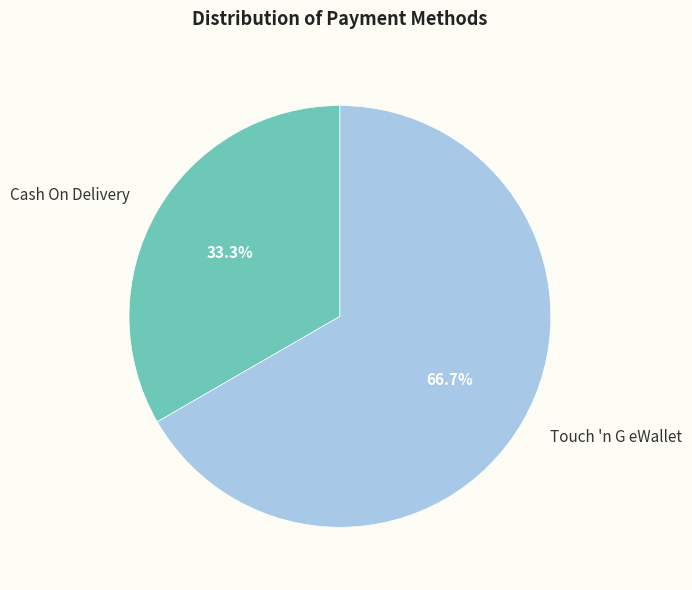

Does any single category account for the majority?

Yes